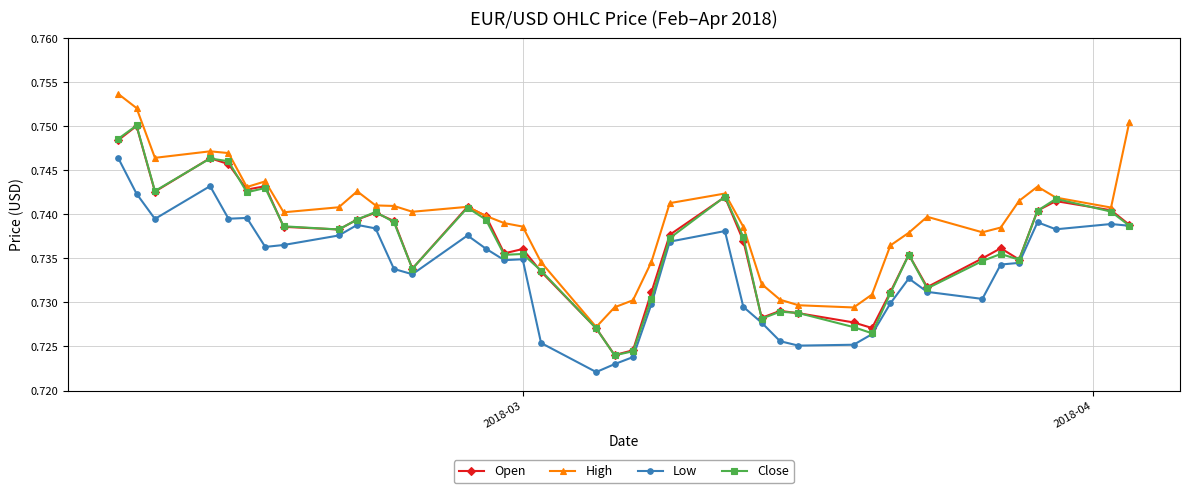

True or false: Low and High intersect in this chart.

False